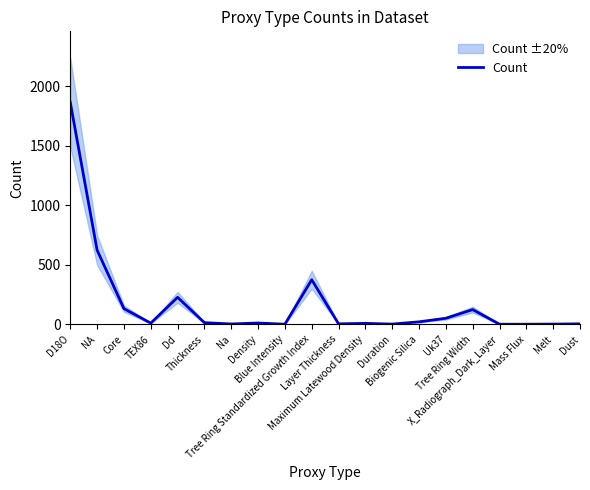

At which label does the data first exceed 11?

D18O